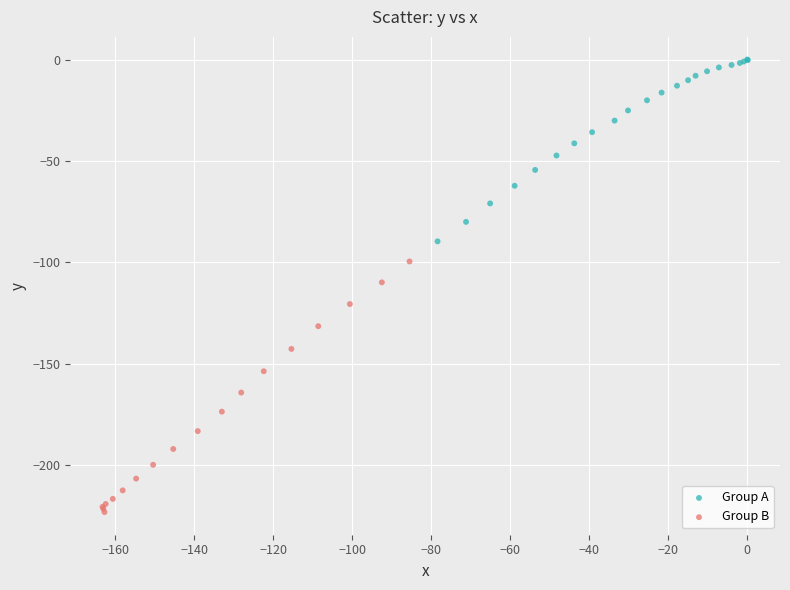

Which series has the largest Y range (max minus min)?

Group B